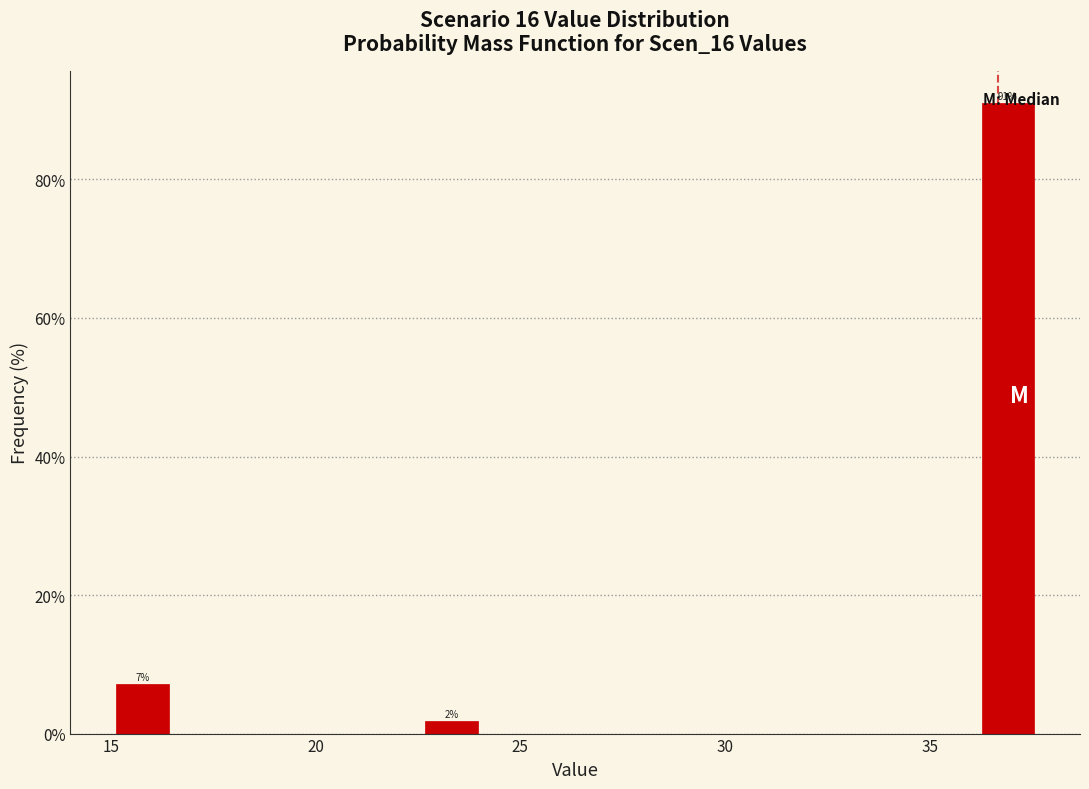

Read against the x-axis, roughly where is the centre of the tallest bar?

37.0